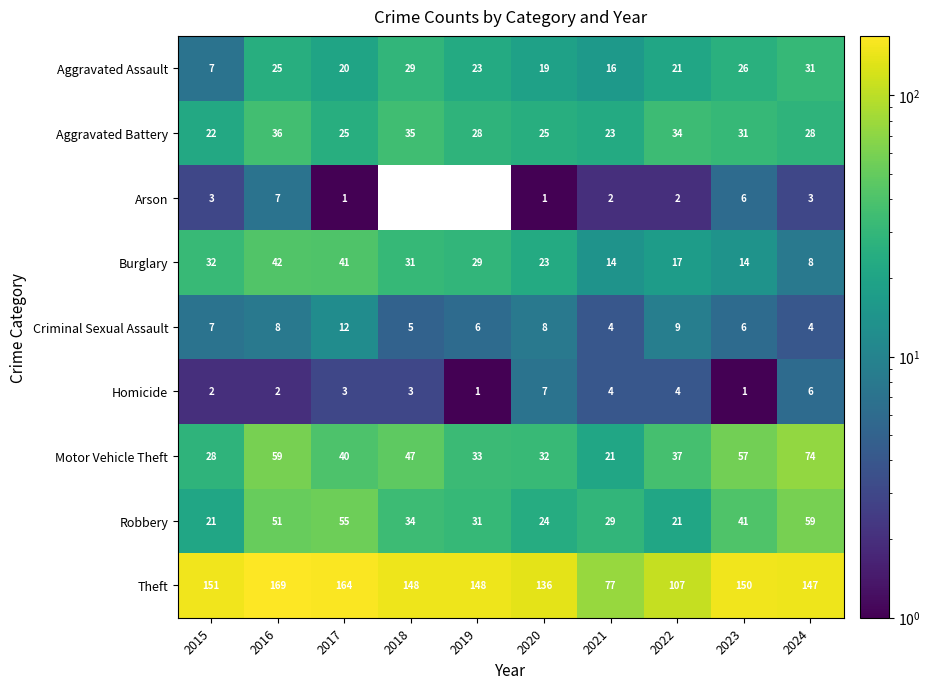

What is the total value across all series at 2015?

273